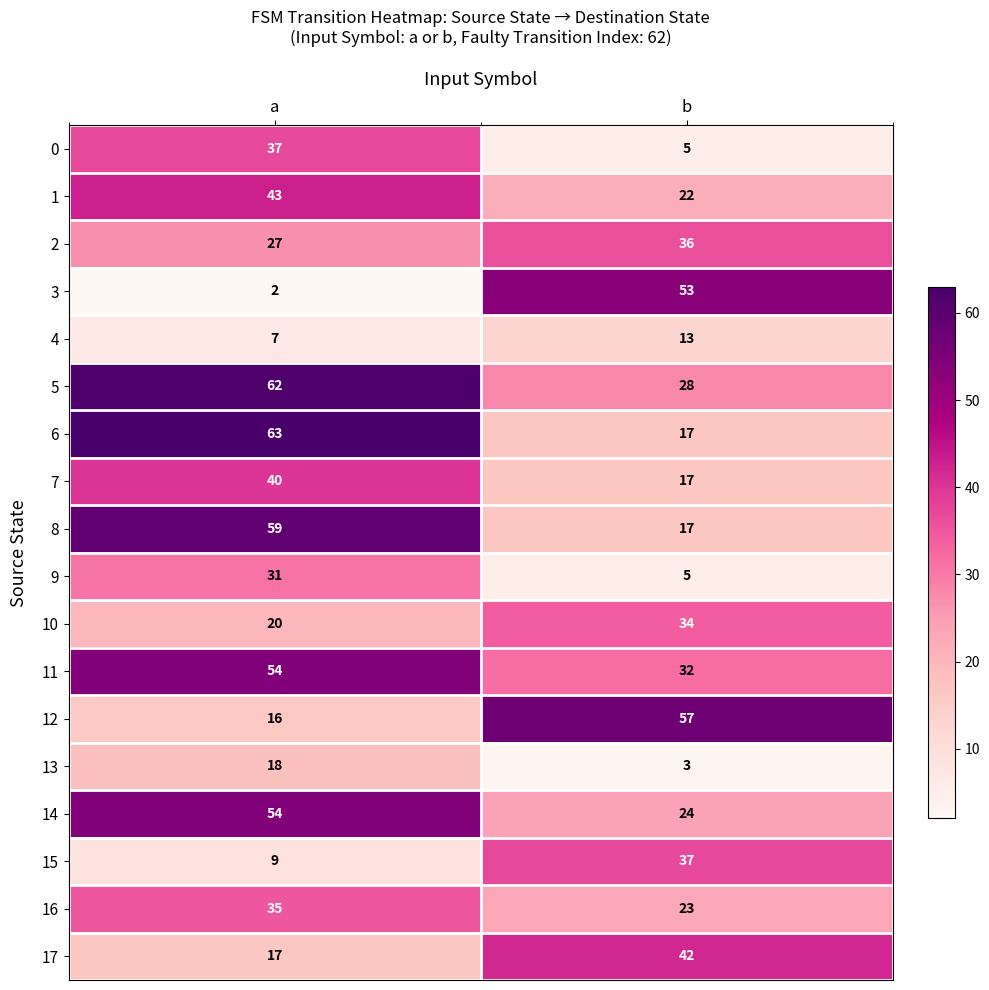

The 1 series shows 43 at a. True or false?

True